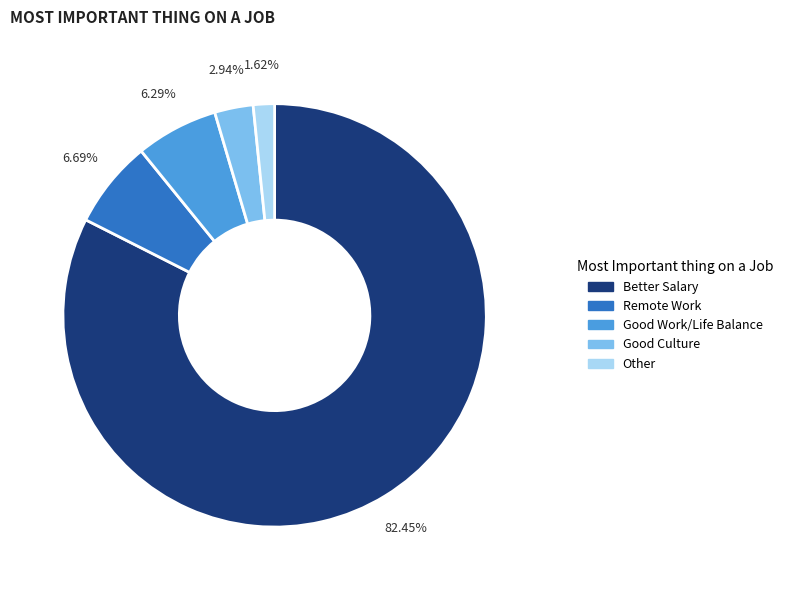

Does any single category account for the majority?

Yes